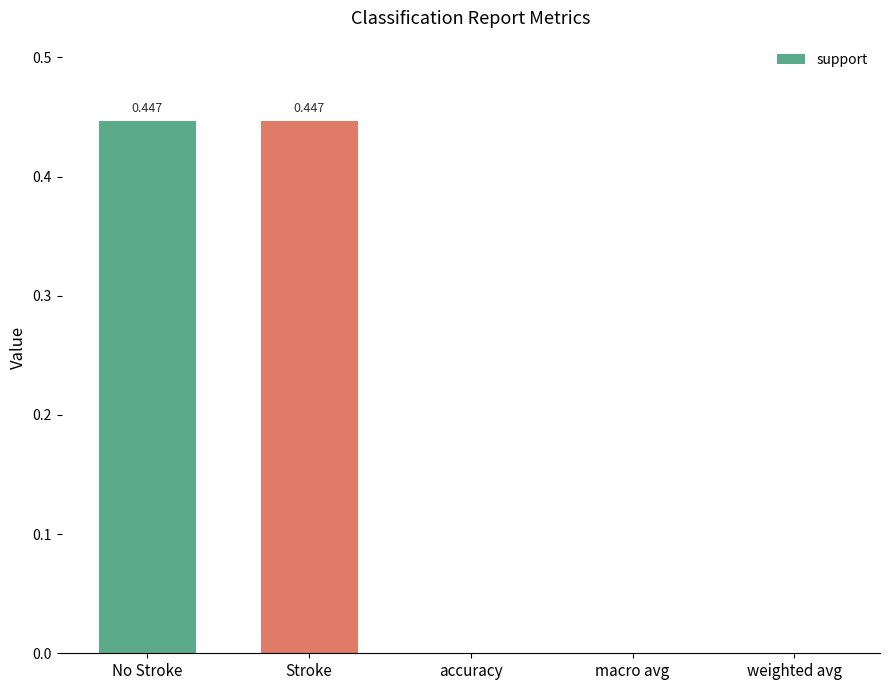

Which has a higher value, No Stroke or macro avg?

No Stroke